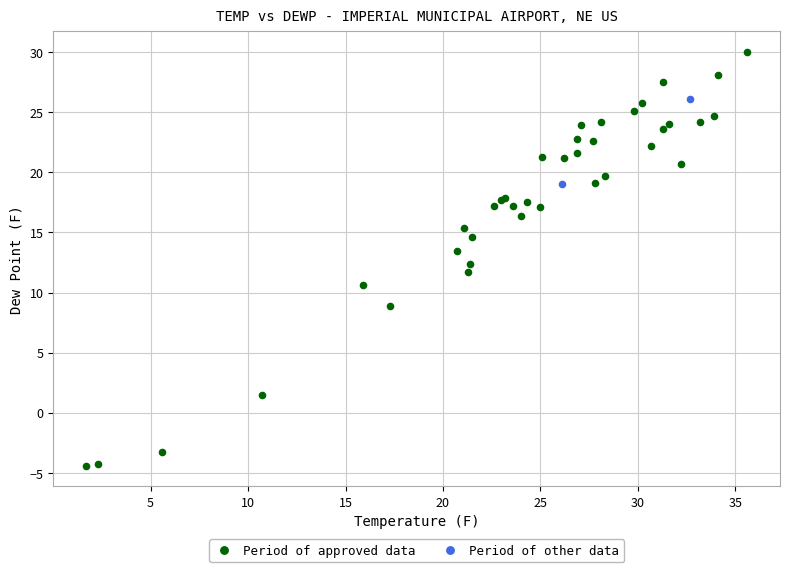

Which series reaches the maximum Y coordinate?

Period of approved data